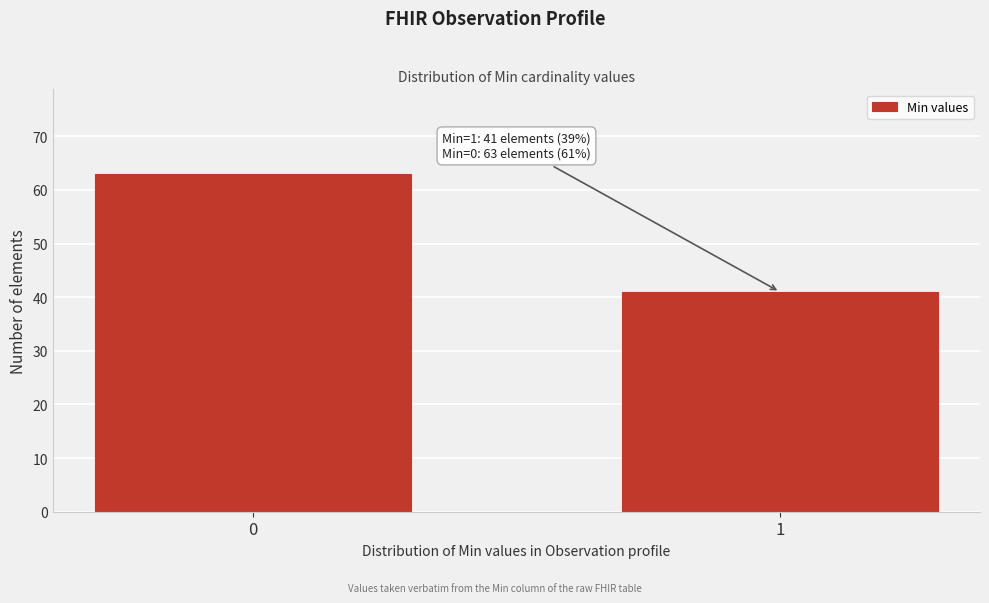

Reading left to right, transcribe all the data shown in this chart.

63	41